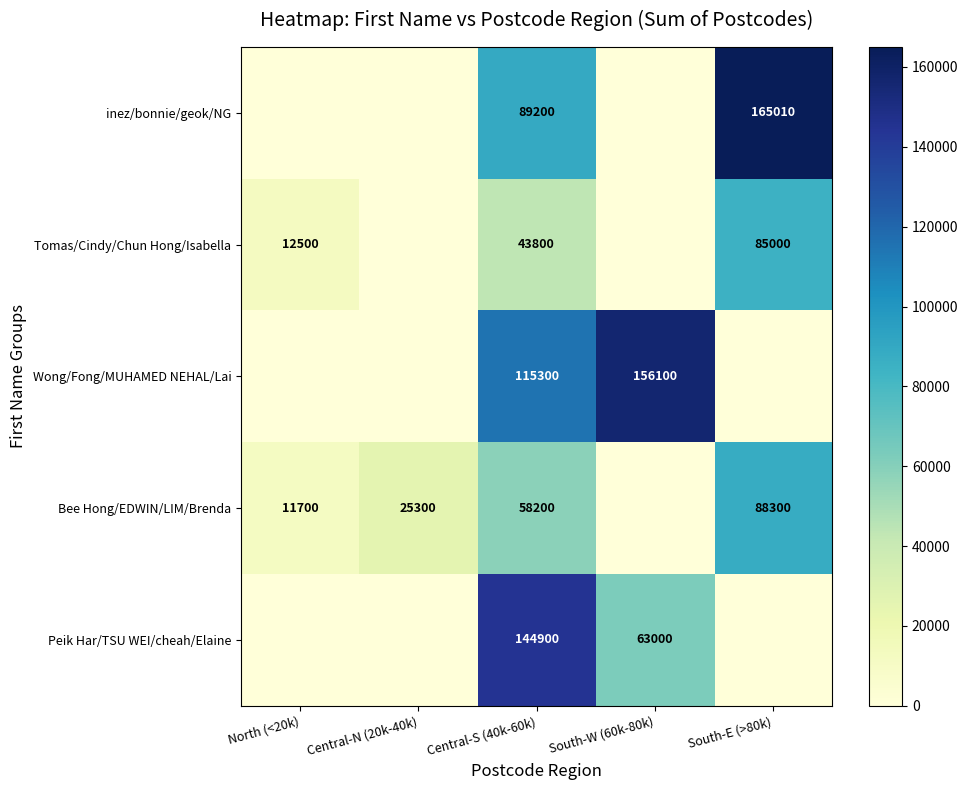

Which label corresponds to the largest value in the chart?

South-E (>80k)